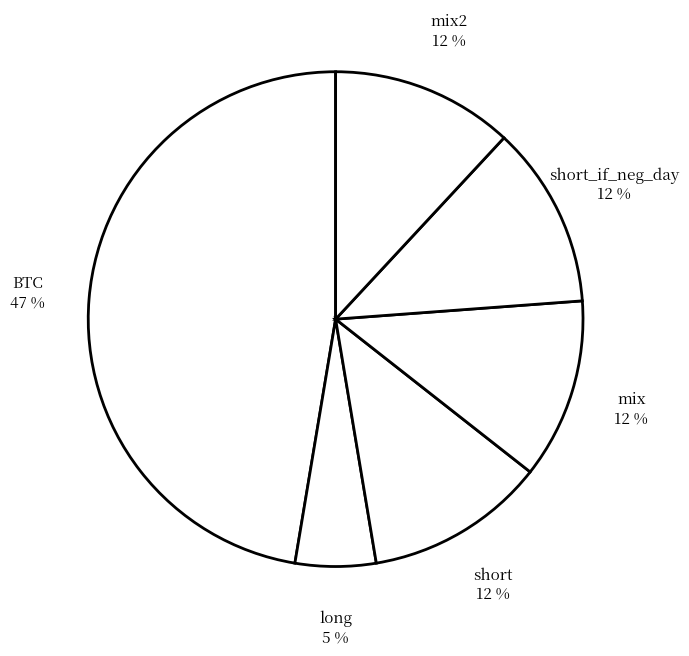

Which category has the smallest portion of the pie?

long